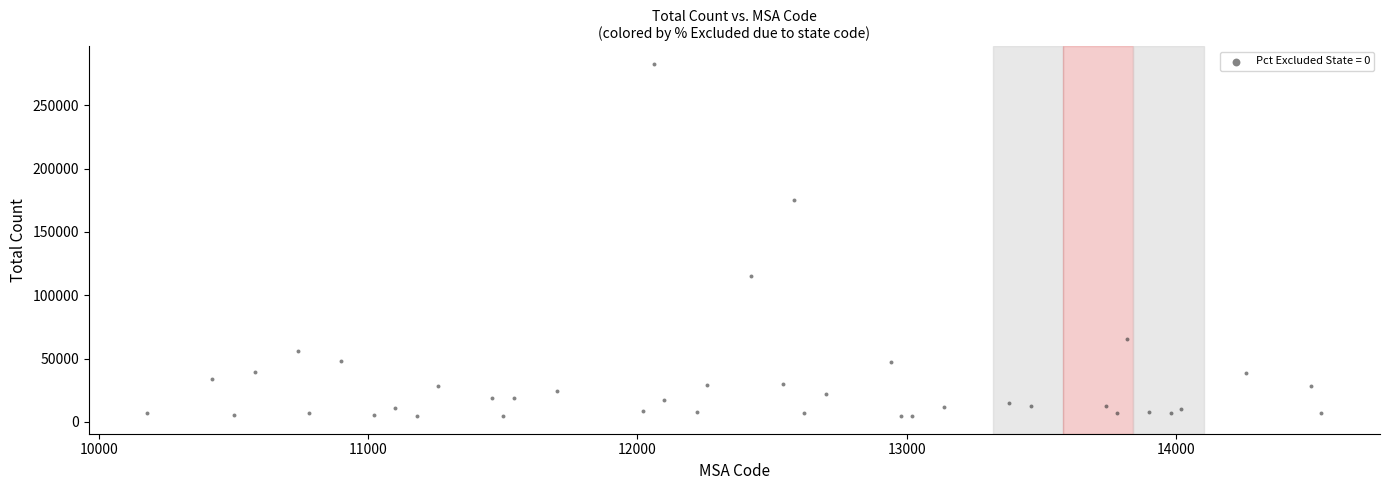

What Y value in the scatter plot is closest to 143587?

115054